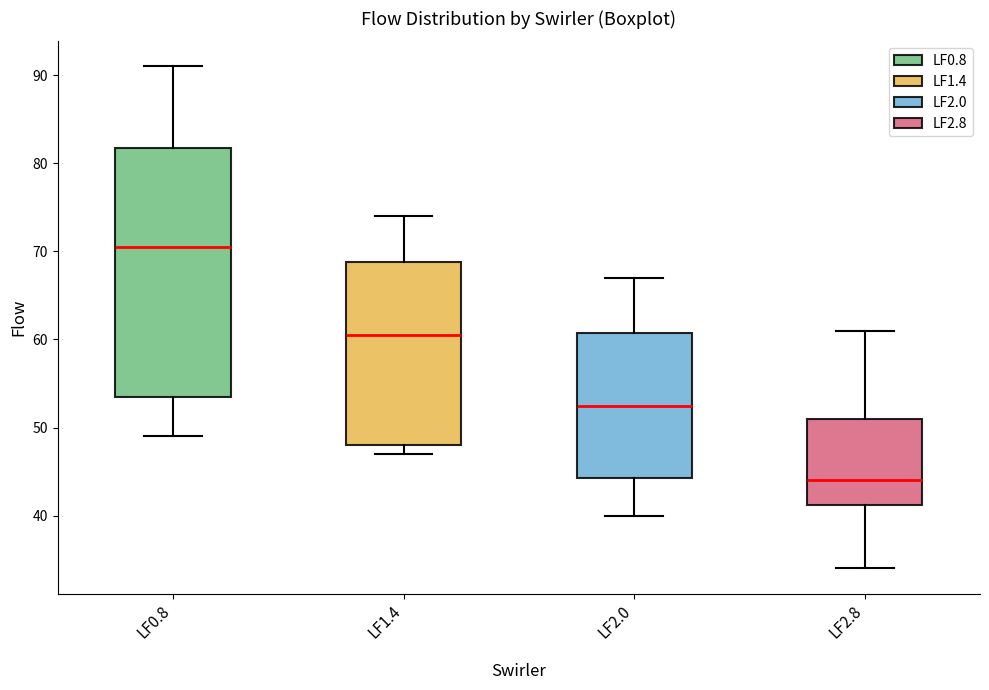

Comparing the boxes themselves (not the whiskers), which one is the tallest?

LF0.8